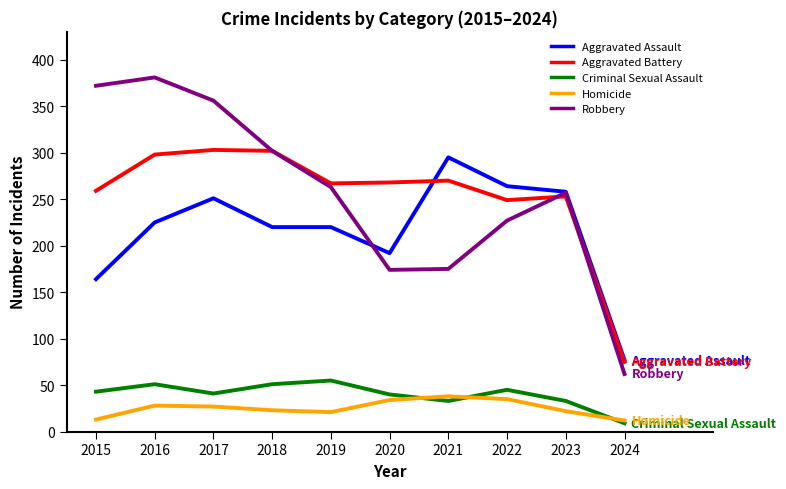

The value of Aggravated Assault at 2022 is 264. True or false?

True